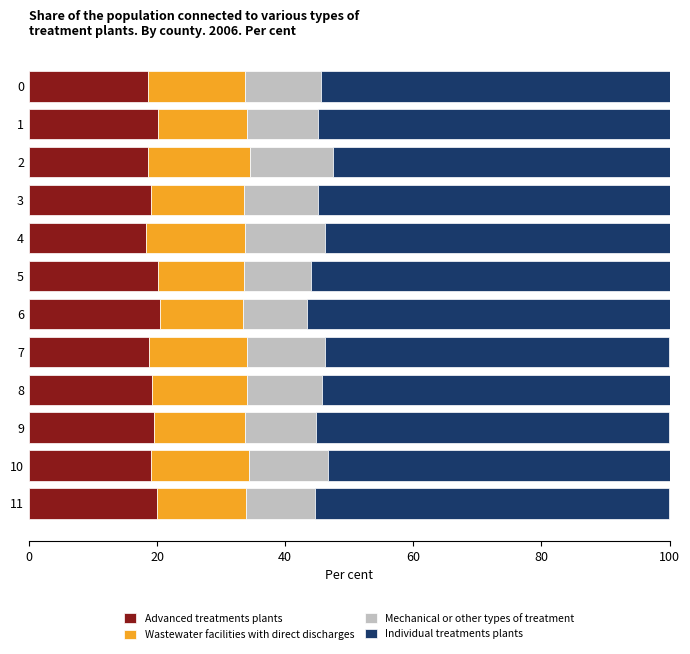

What position from the left is 6?

7